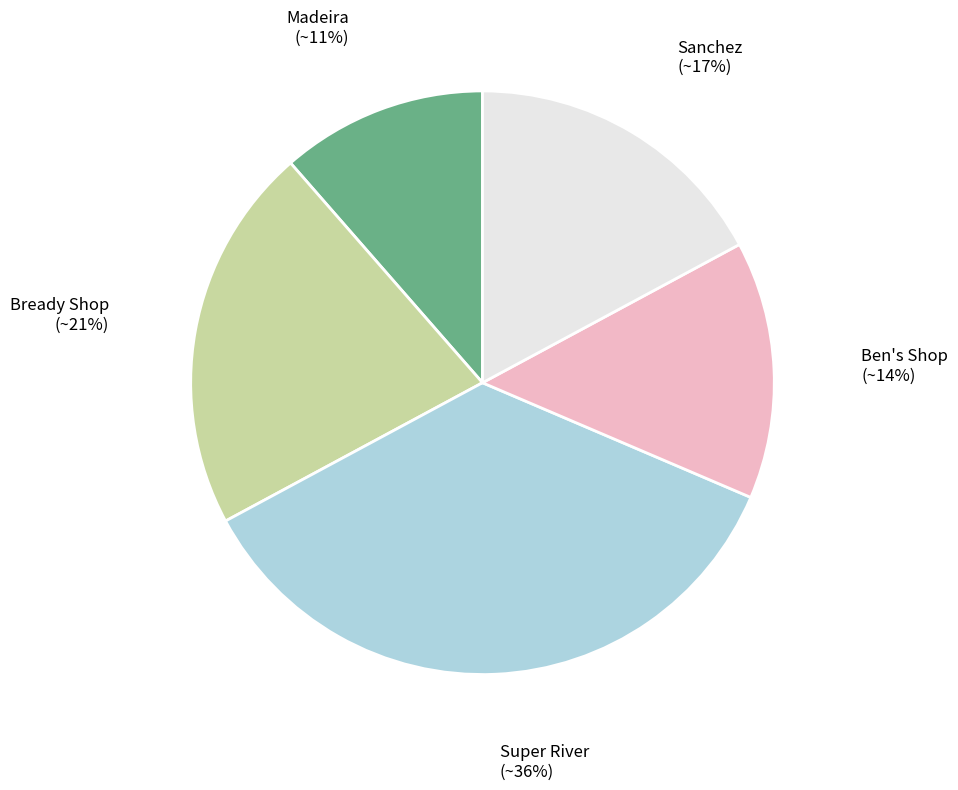

Rank the categories by value from highest to lowest.

Super River, Bready Shop, Sanchez, Ben's Shop, Madeira